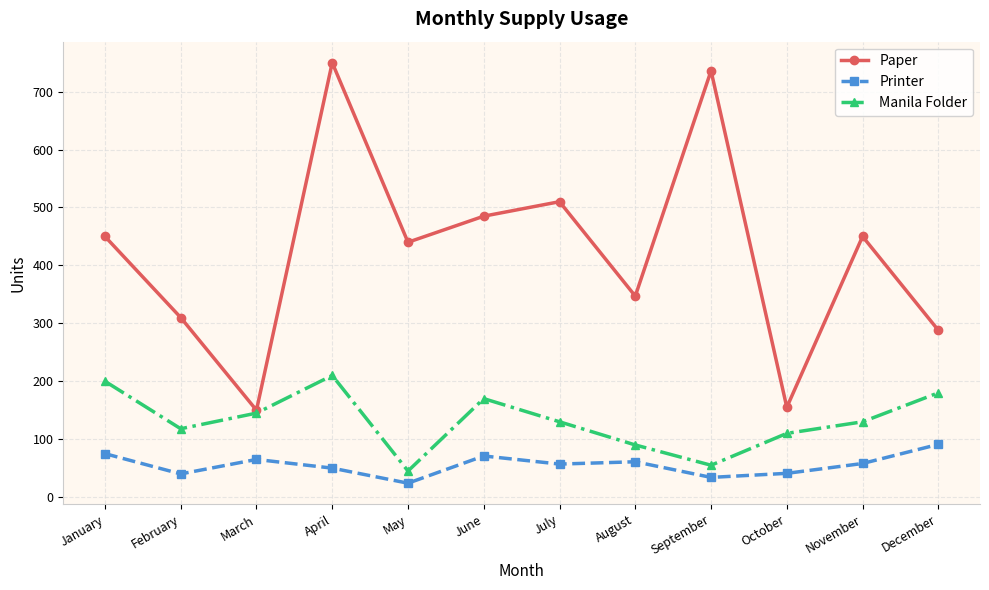

Which category has the highest value in the Printer series?

December